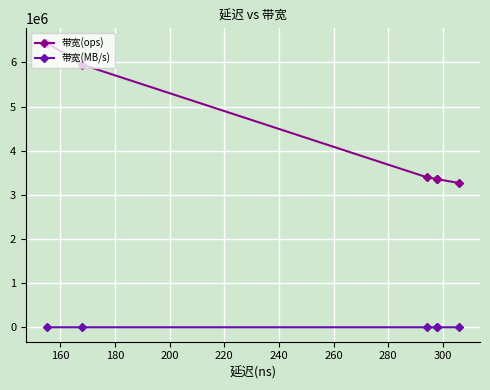

Which series changed the most between 220 and 240?

带宽(ops)